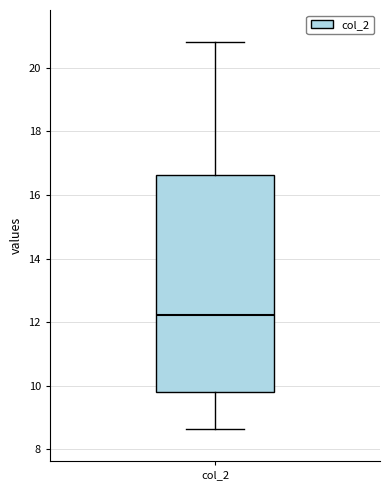

Transcribe this box plot: give where the median line is, the range the box spans, and where the two whiskers end, as read against the y-axis. The values are not printed on the chart, so give them approximately, as read against the axis.

median 12.2, box 9.8 to 16.6, whiskers 8.6 to 20.8